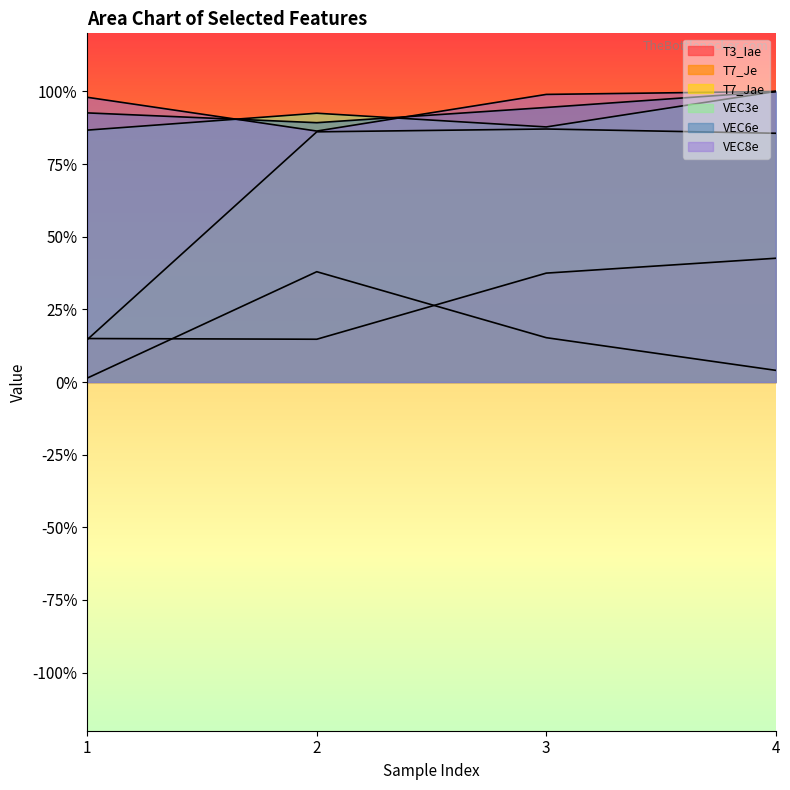

At 2, list the series in order from smallest to largest.

T3_Iae, T7_Je, T7_Jae, VEC8e, VEC6e, VEC3e